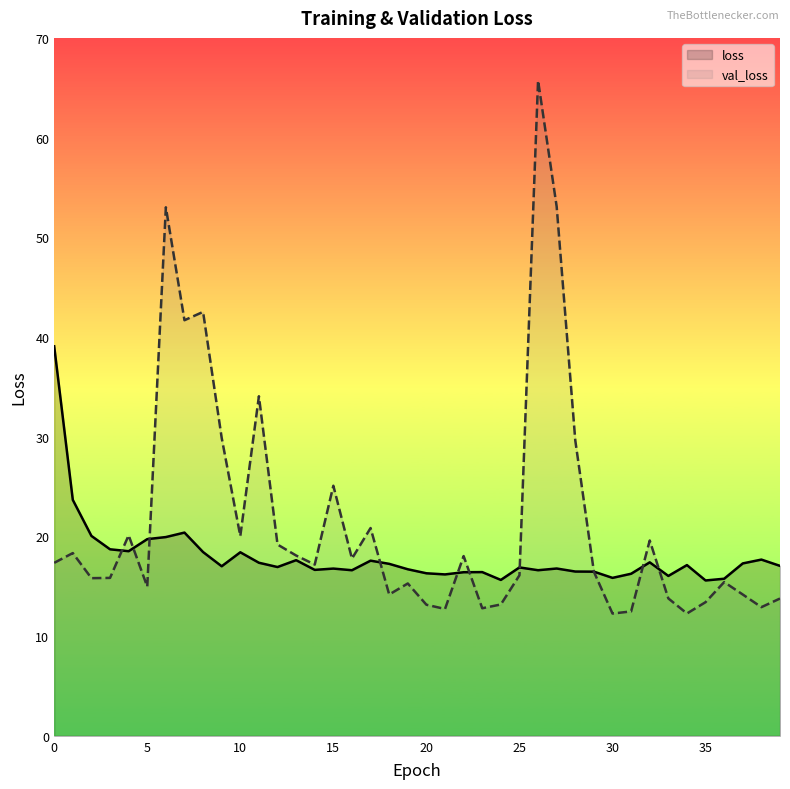

How many lines are shown in the chart?

2